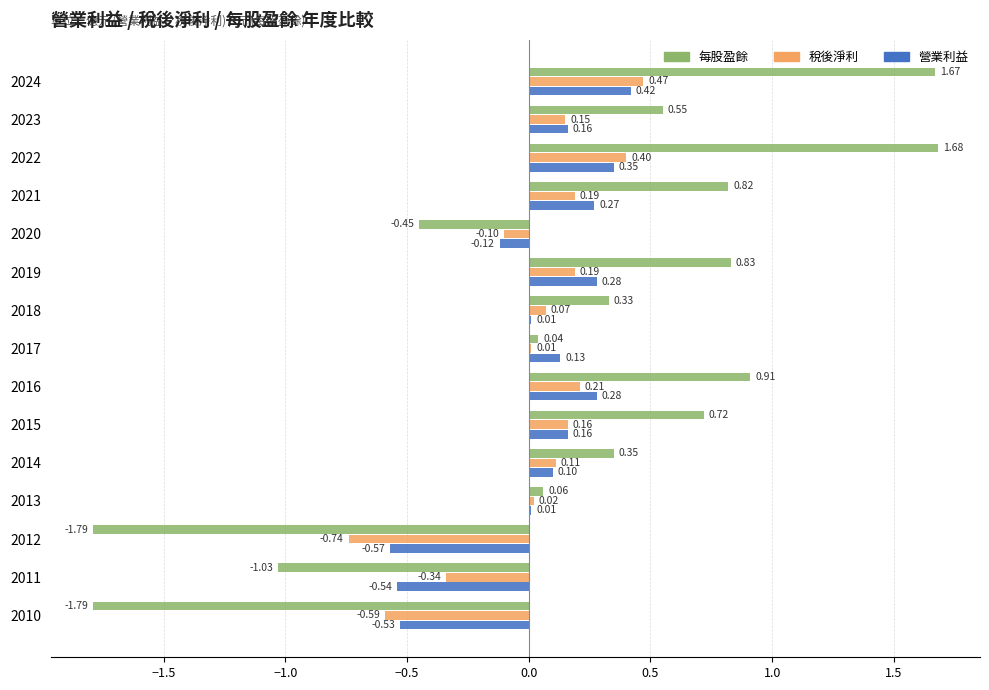

Which series changed the most between 2018 and 2013?

每股盈餘